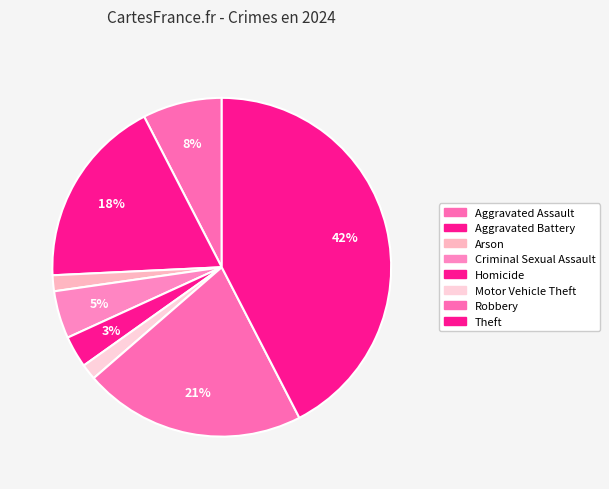

How many segments does this pie chart have?

8